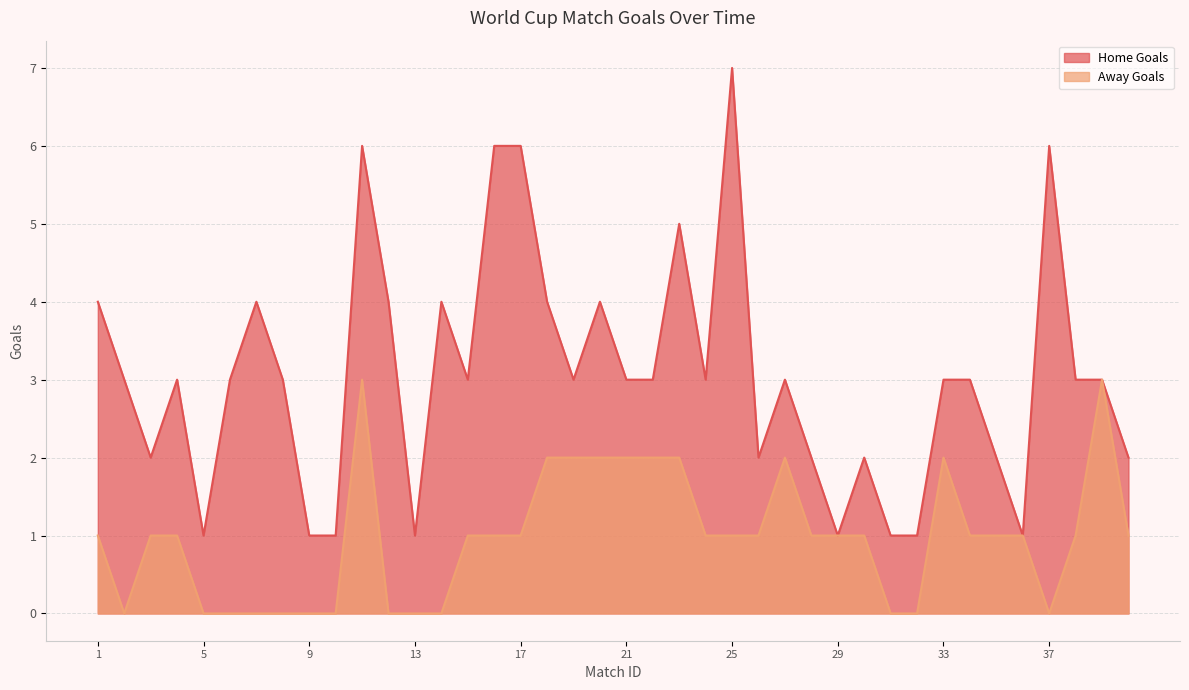

True or false: Home Goals and Away Goals intersect in this chart.

False